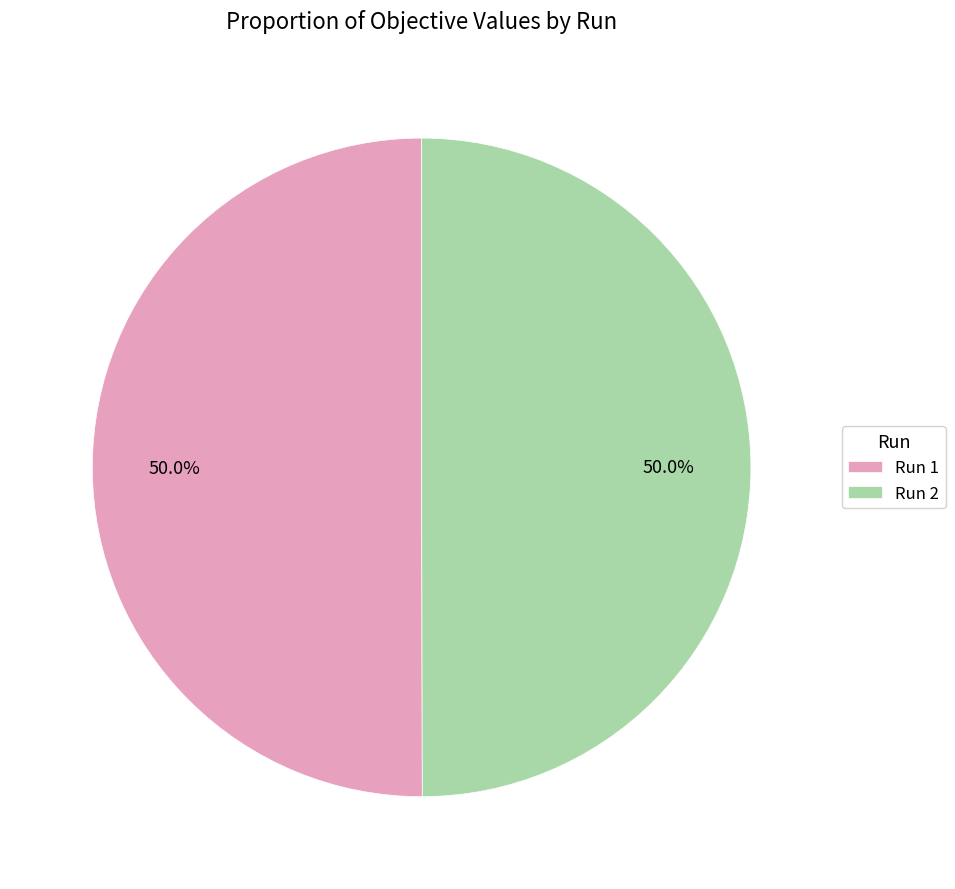

Combined, what portion of the pie is Run 1 and Run 2?

100.0%